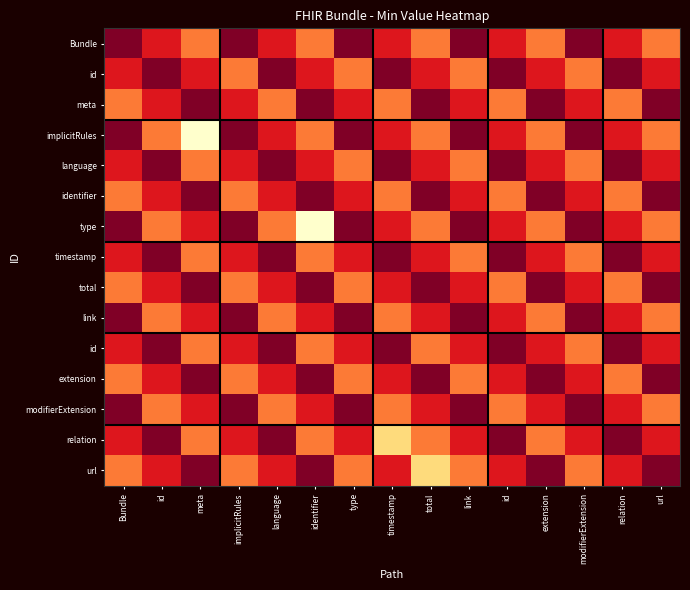

Which category has the lowest value across all series?

meta